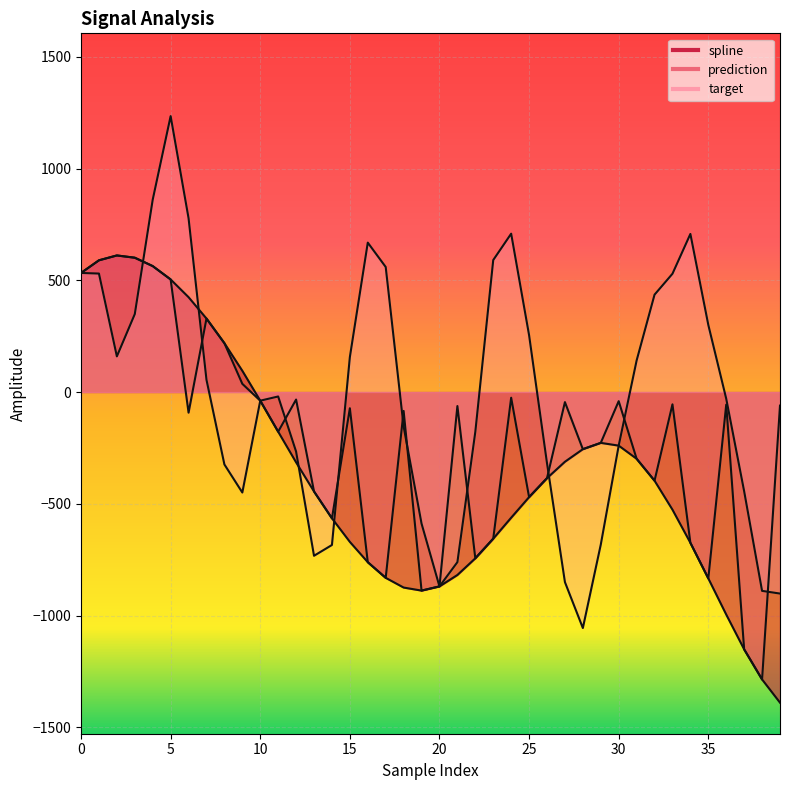

What is the difference between the highest and lowest values at 6?

870.0